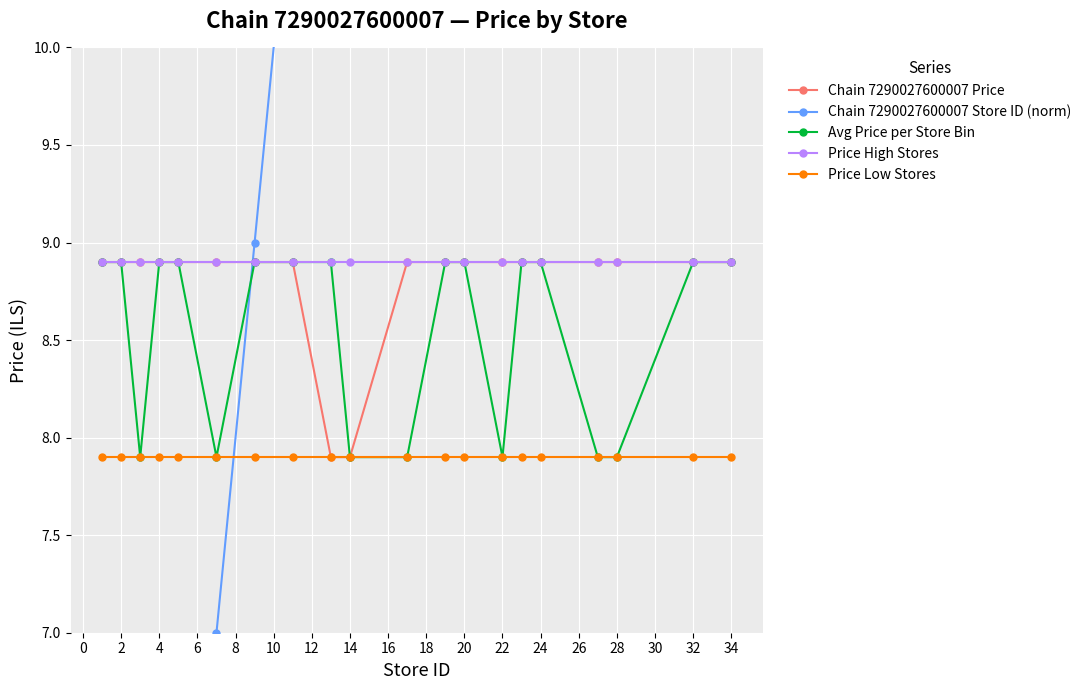

What are all the series names shown in the legend?

Chain 7290027600007 Price, Chain 7290027600007 Store ID (norm), Avg Price per Store Bin, Price High Stores, Price Low Stores